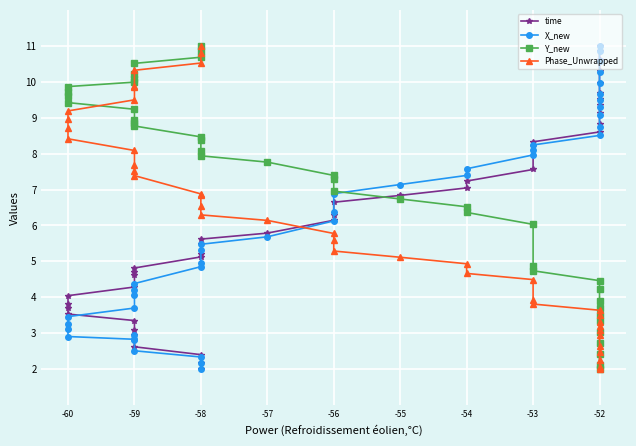

How many lines are shown in the chart?

4